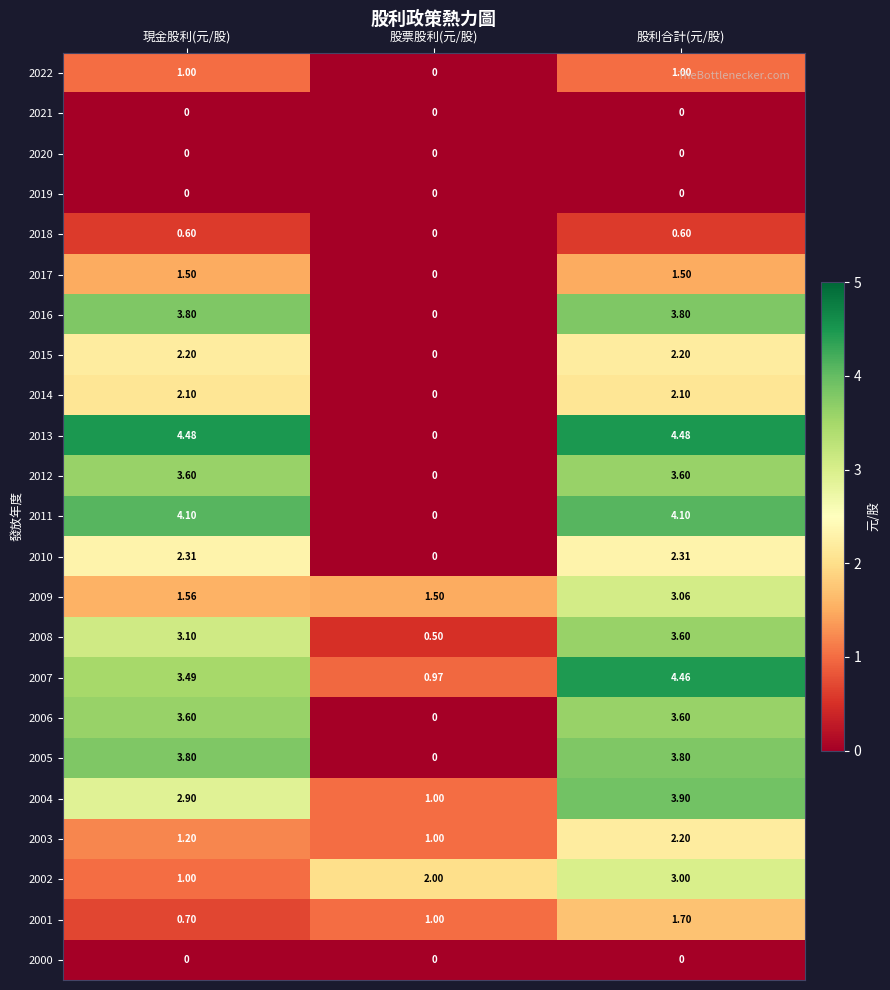

How many values in the 2003 series exceed 1?

2